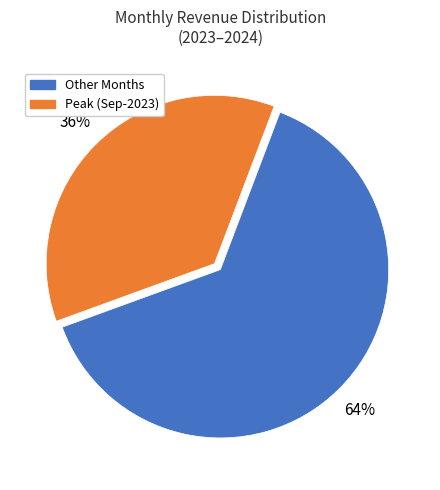

To the nearest percent, what is the average slice percentage?

50%